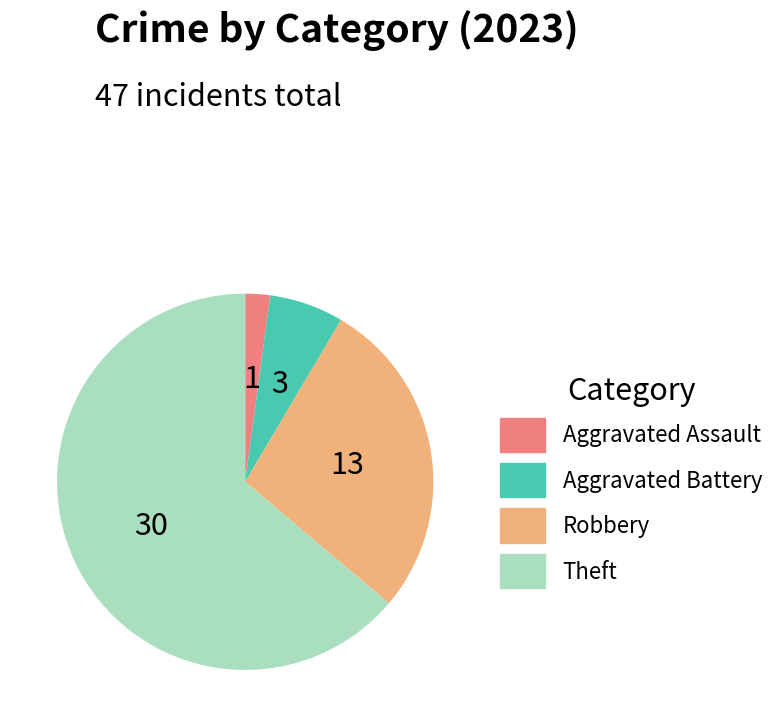

Is there a majority slice in this chart?

Yes